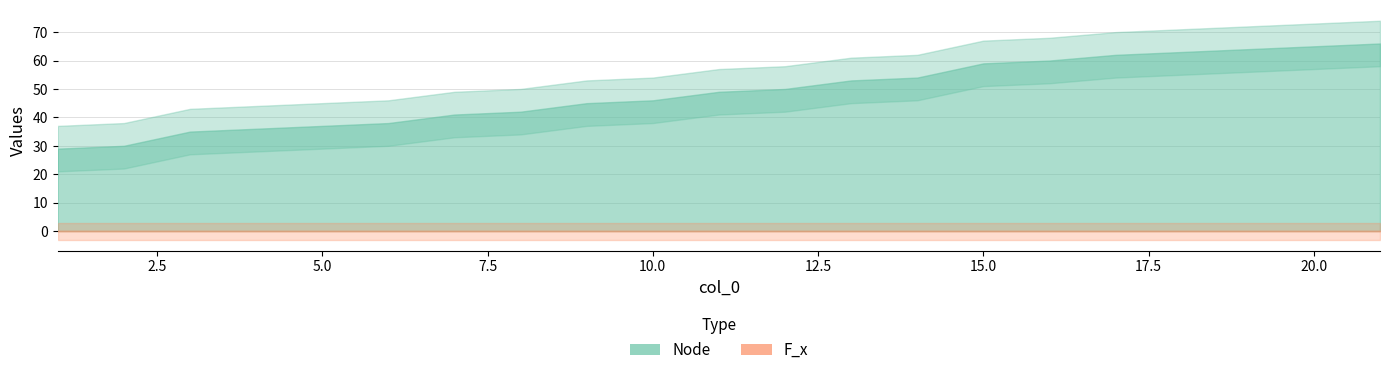

True or false: Node has more than 2 interior local peaks.

False